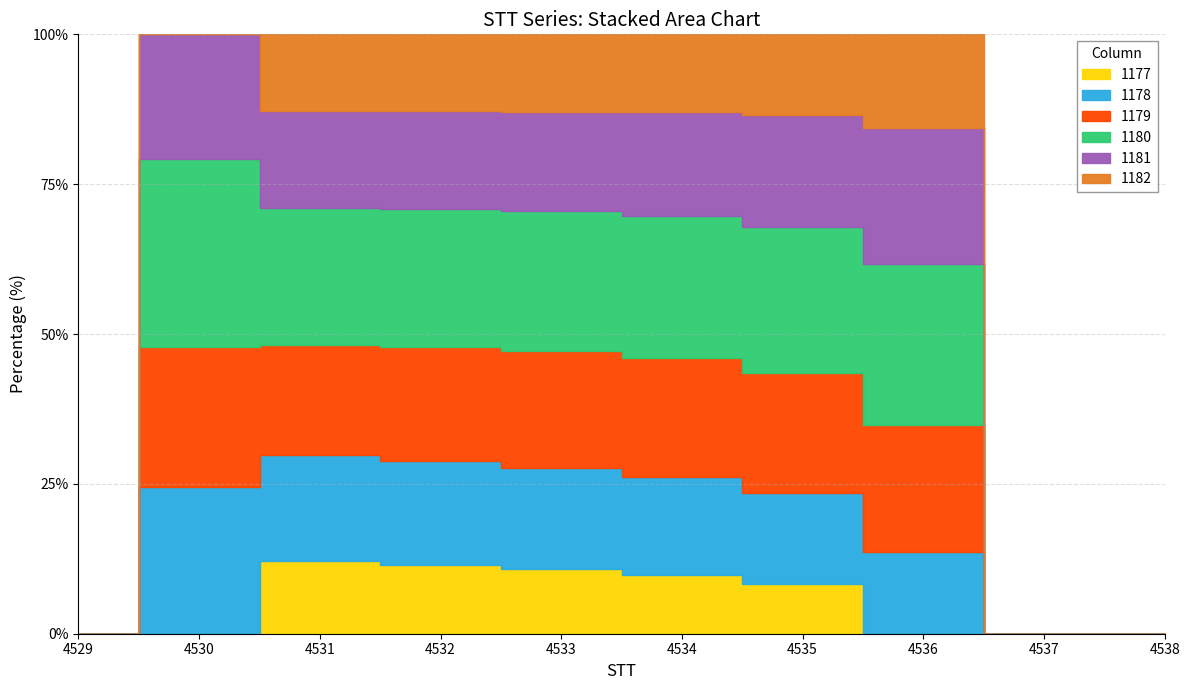

What is the difference between the second highest and second lowest values in the 1178 series?

105.5